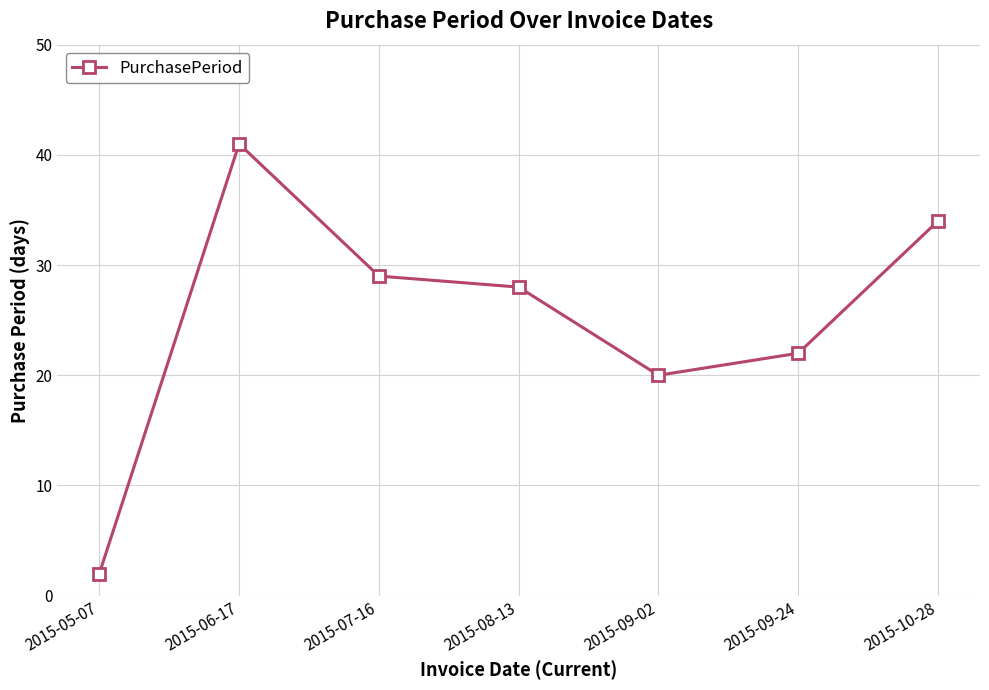

The value at 2015-10-28 is 34. True or false?

True